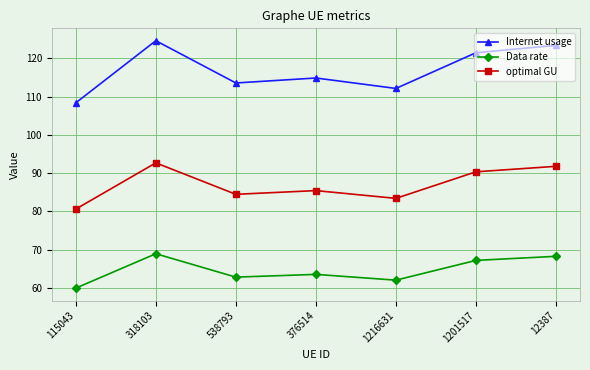

What is the difference between the highest and lowest values at 318103?

55.6